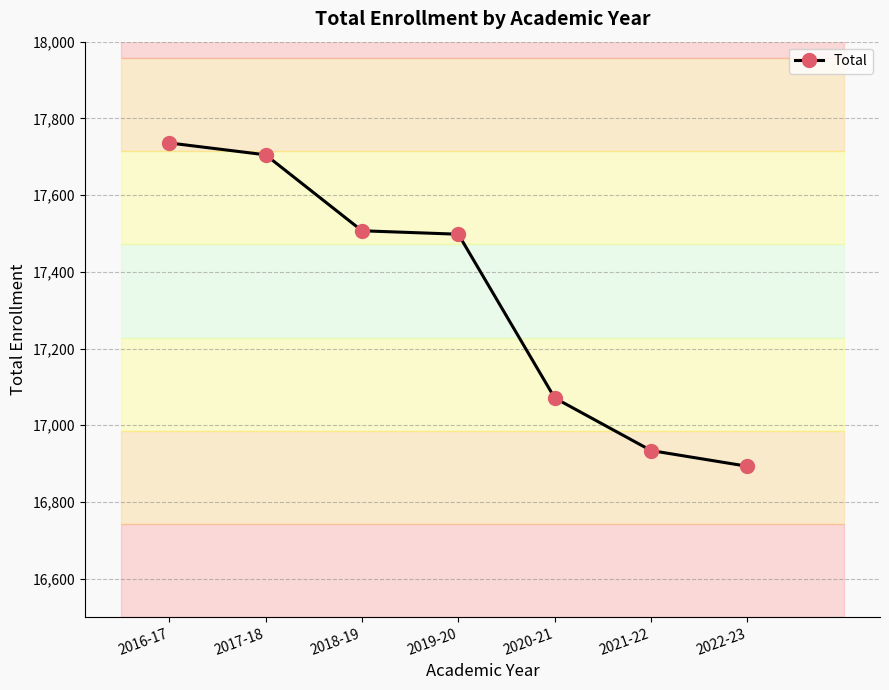

Reading left to right, extract all data points from this chart.

17736	17705	17507	17498	17071	16934	16893